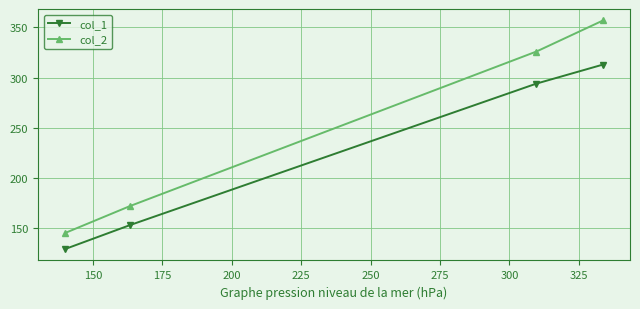

True or false: col_1 and col_2 intersect in this chart.

False